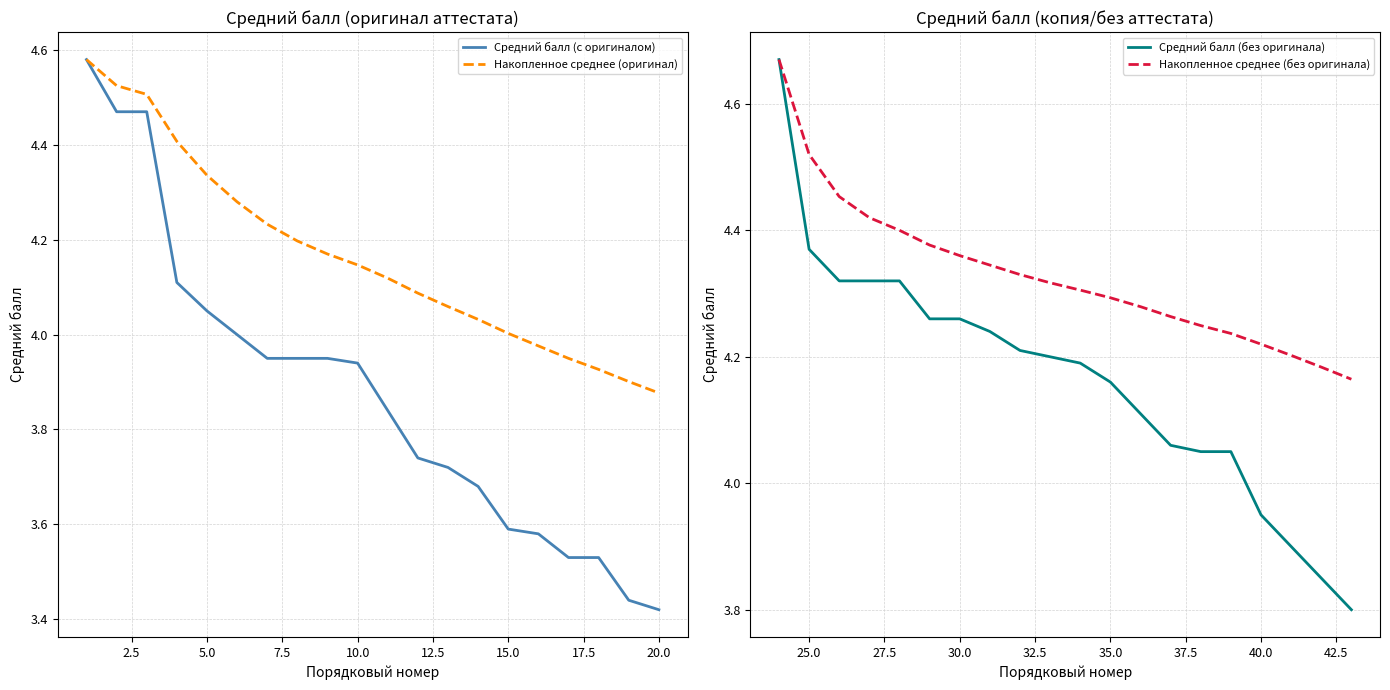

How many distinct data groups are displayed?

4